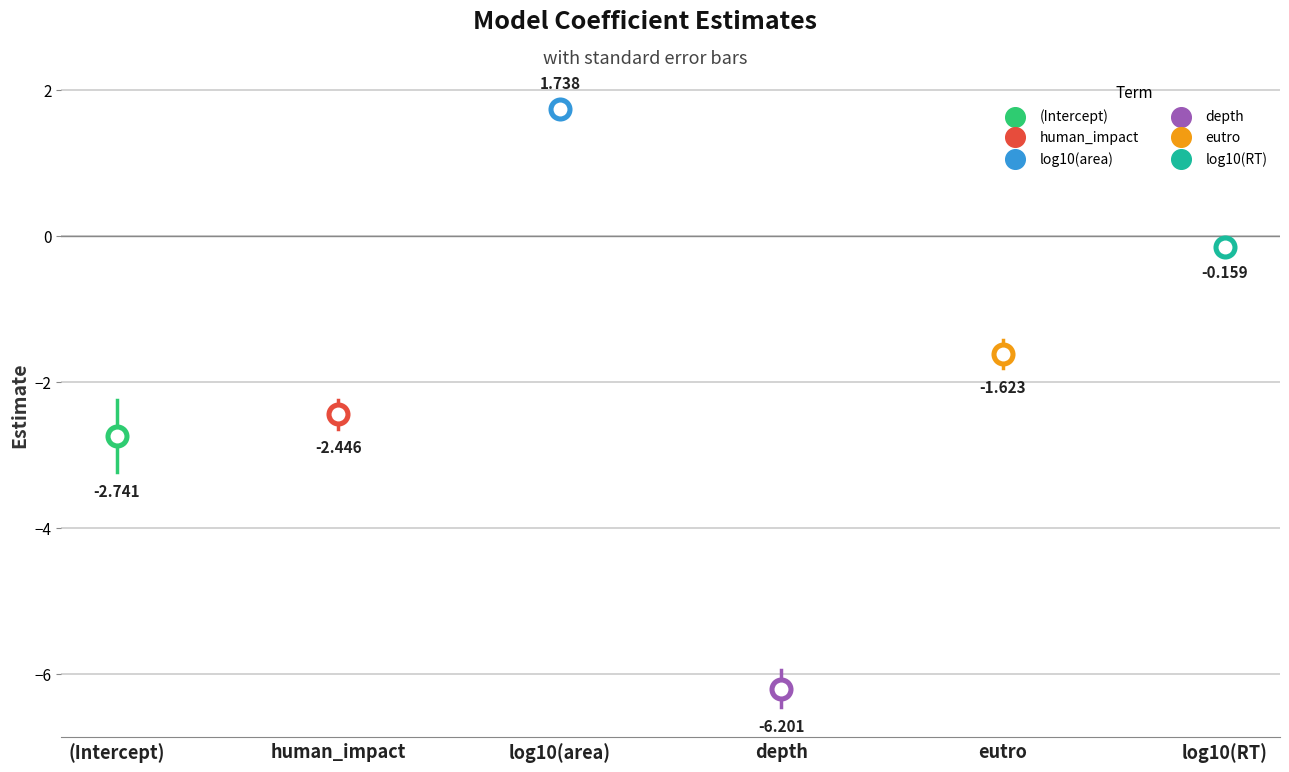

Between eutro and (Intercept), which is larger?

eutro